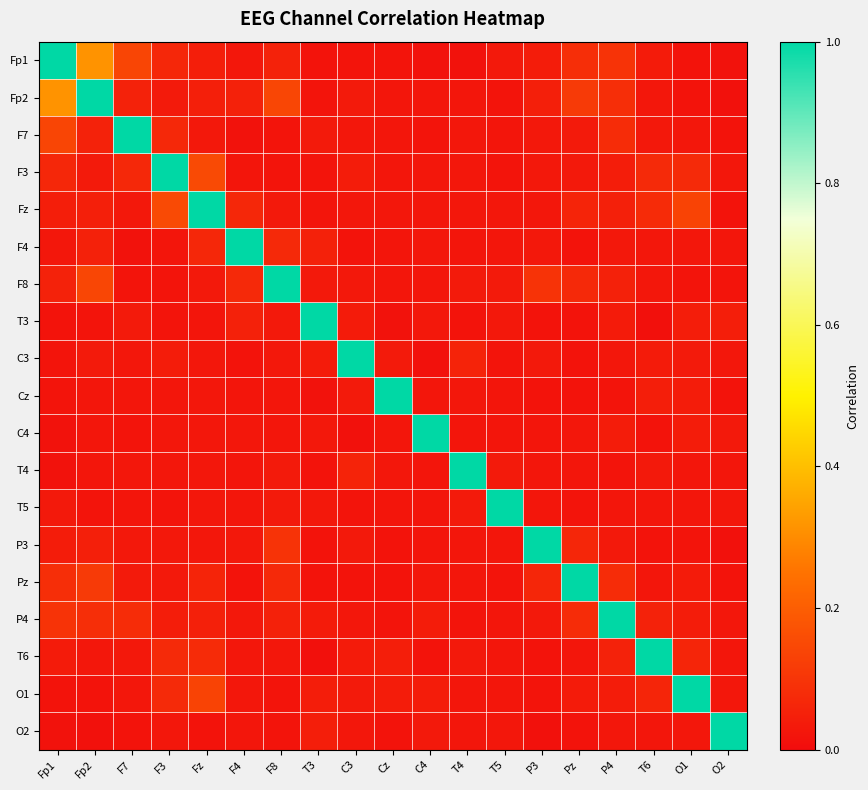

Which category has the highest value across all series?

Fp1